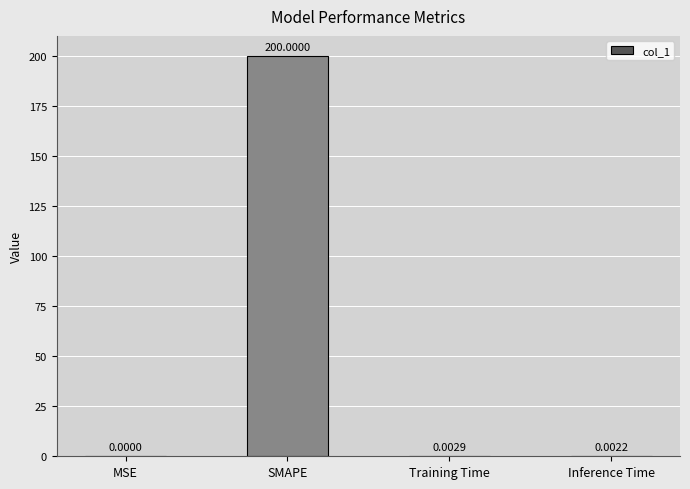

At which label is the value closest to 100?

Training Time